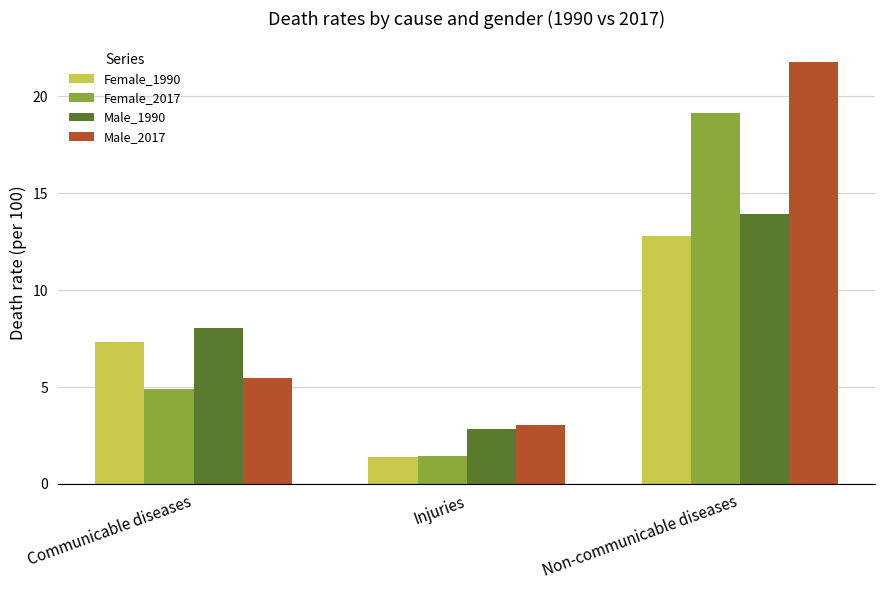

Between Injuries and Non-communicable diseases, which series saw the biggest shift?

Male_2017